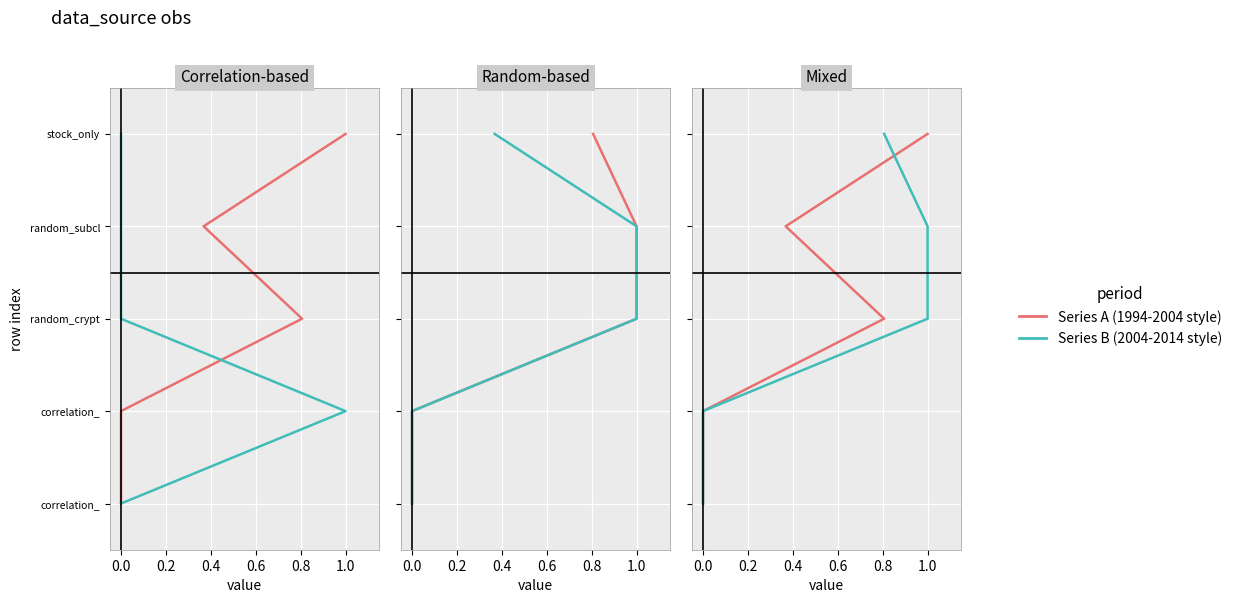

True or false: random_subclusters_crypto and stock_only intersect in this chart.

False